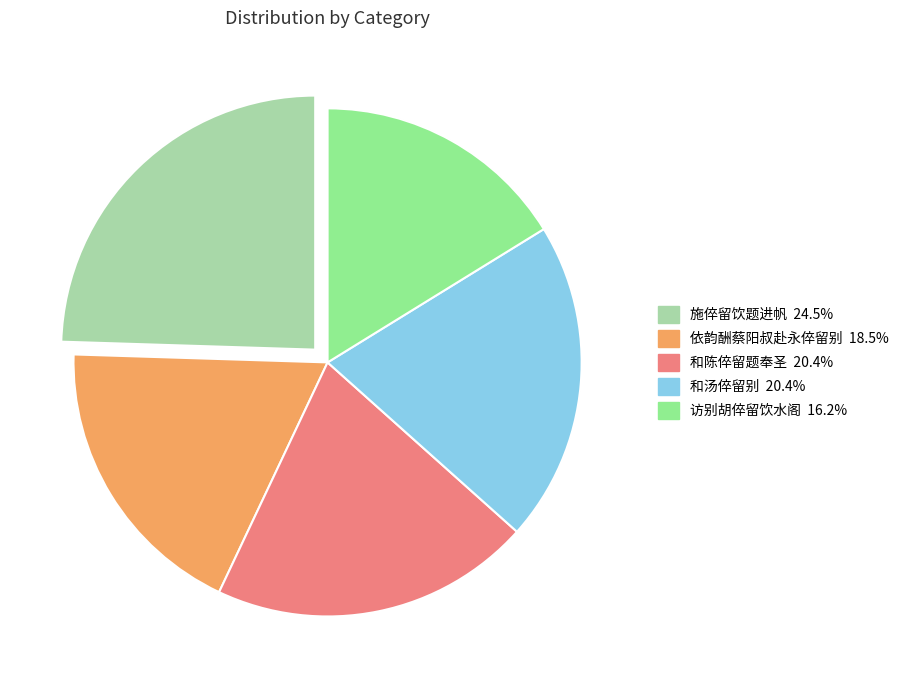

Does any single category account for the majority?

No